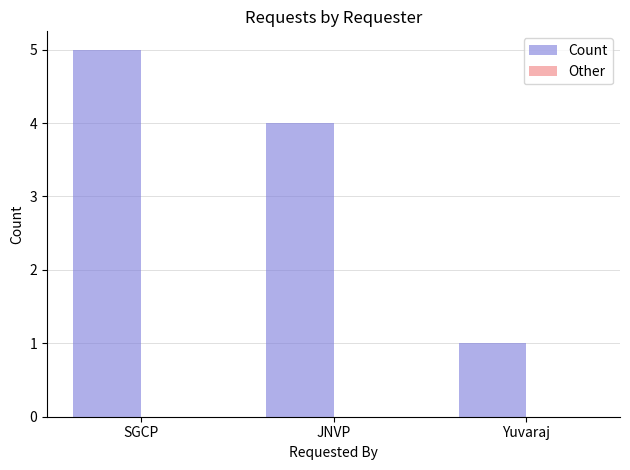

Which category has the highest value across all series?

SGCP